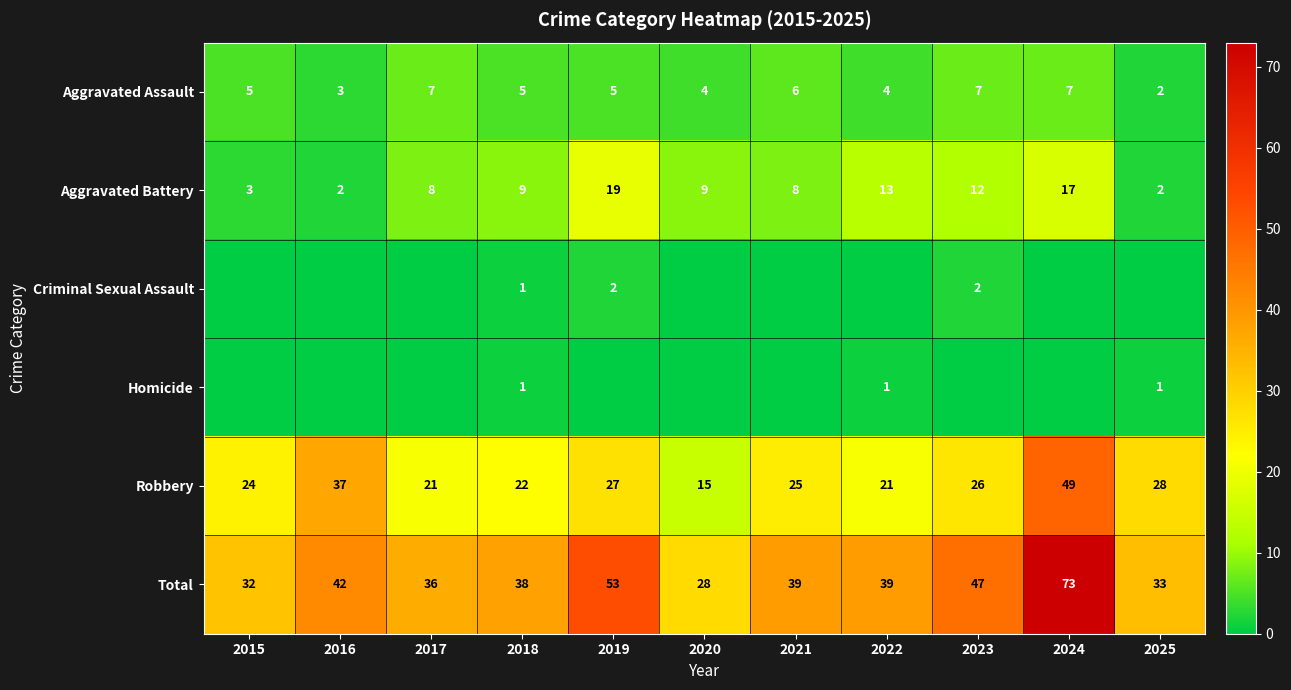

How many distinct data groups are displayed?

6